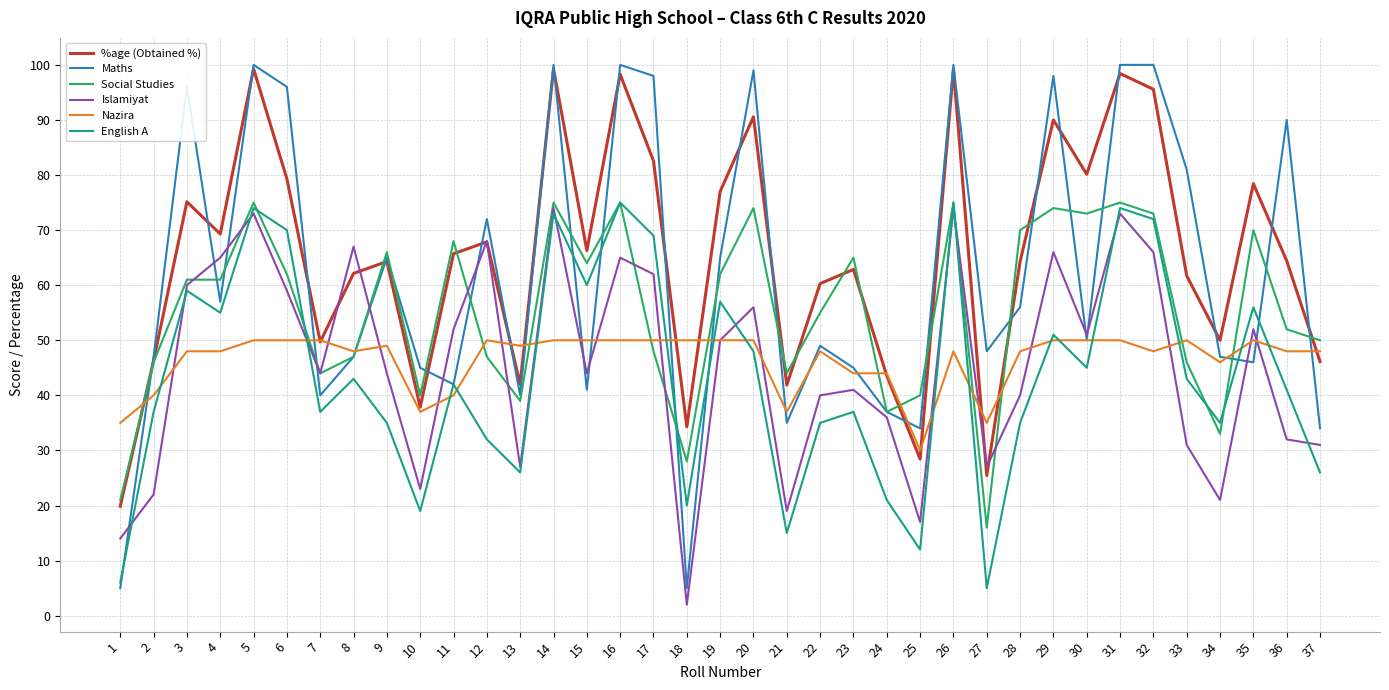

Between which two adjacent categories do Nazira and %age (Obtained %) first intersect?

1 and 2